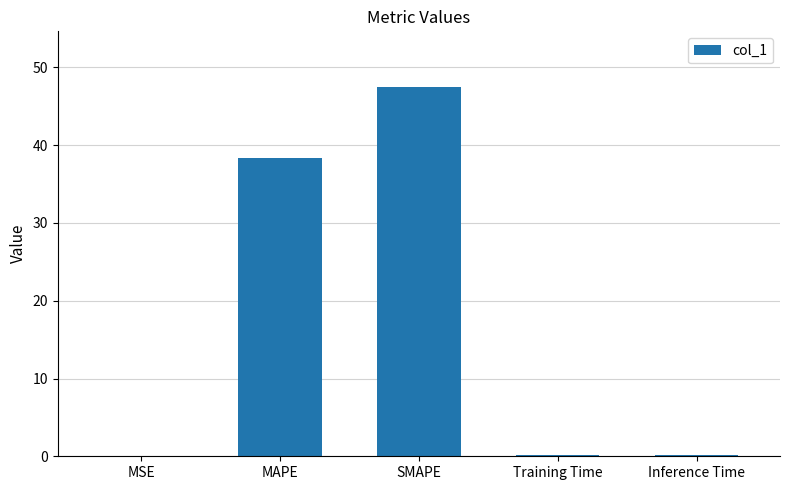

What is the sum of all values?

86.3